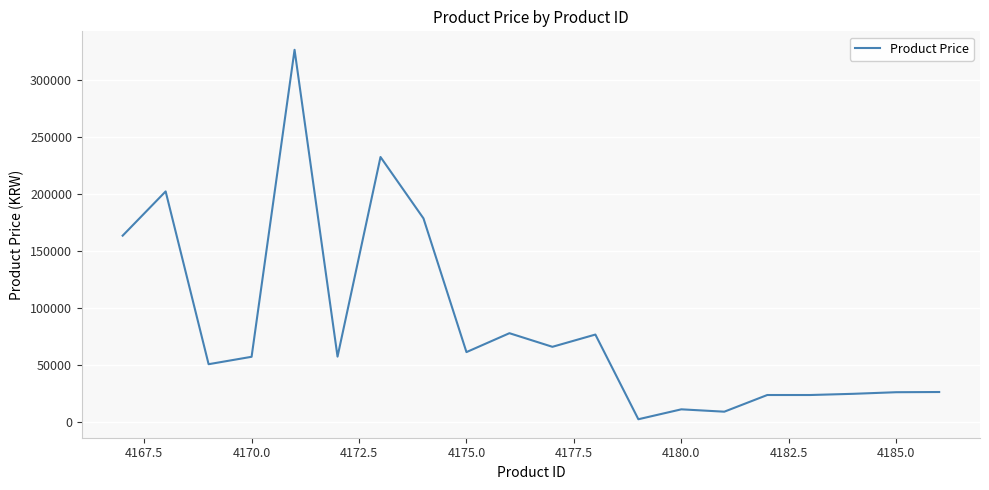

What is the difference between the maximum and minimum values?

324474